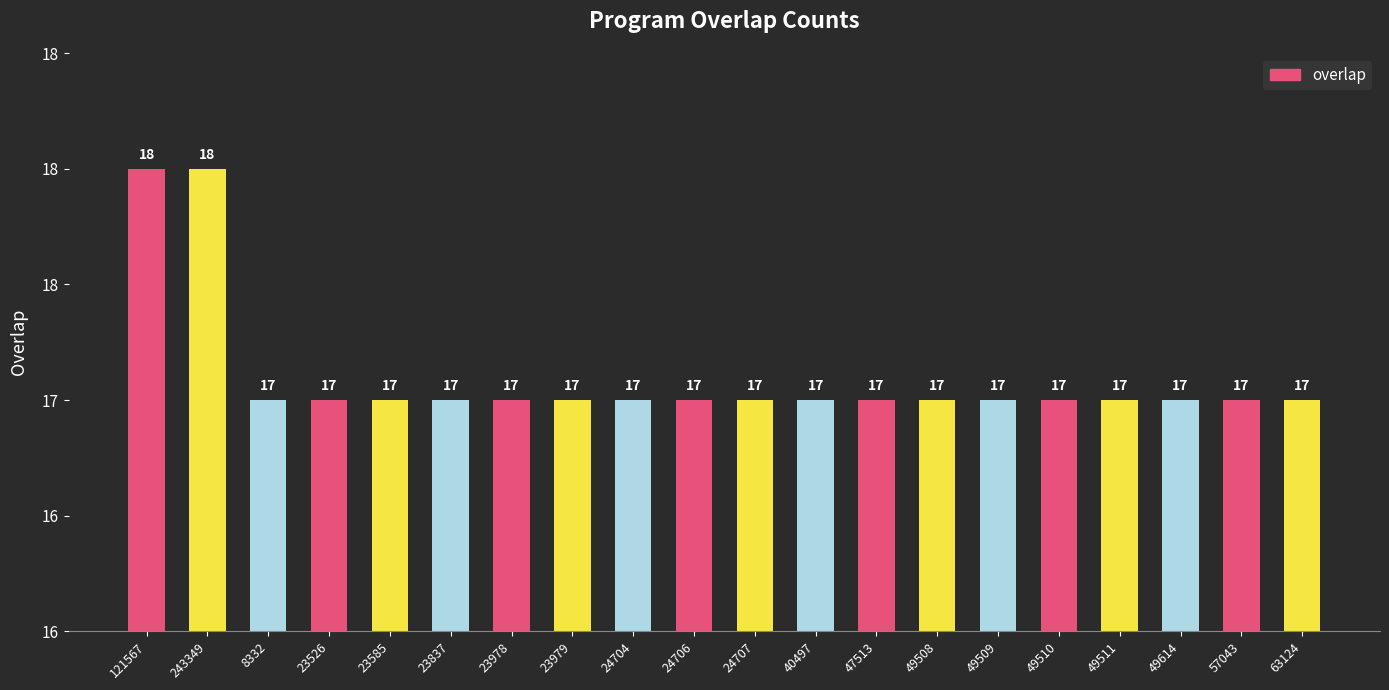

What is the average value?

17